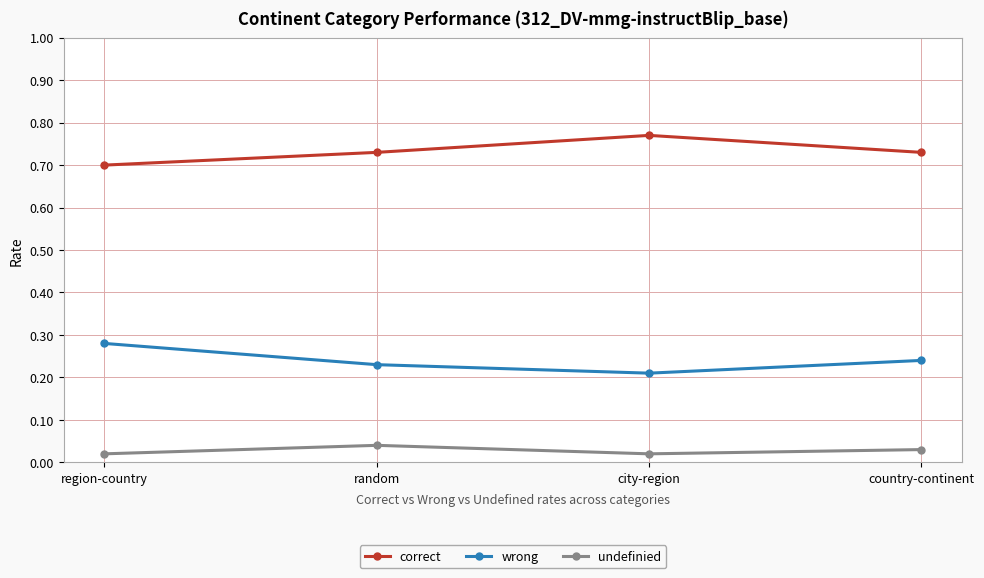

The correct series shows 1.1 at city-region. True or false?

False